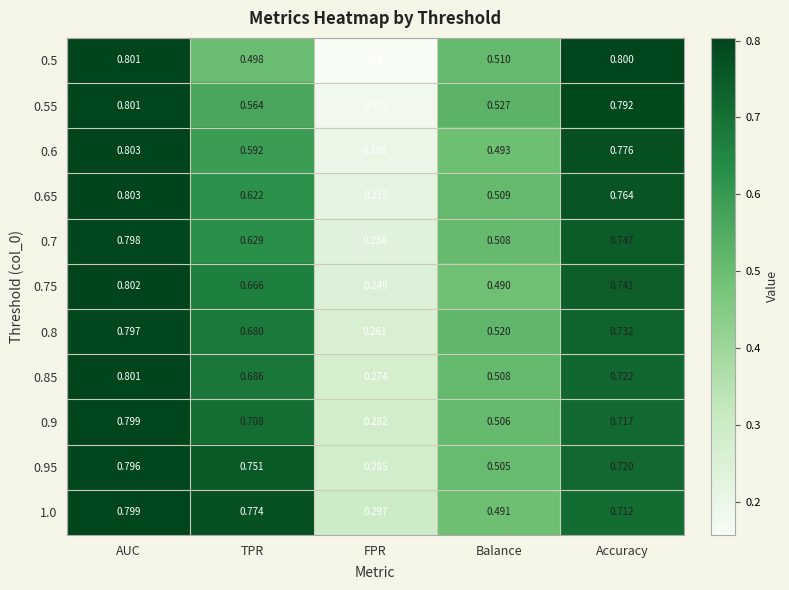

Where is 1.0 nearest to the value 0?

FPR